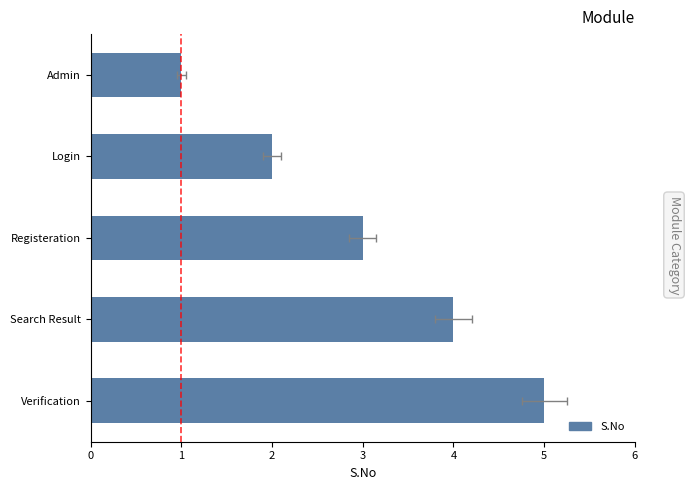

What is the maximum value shown in the chart?

5